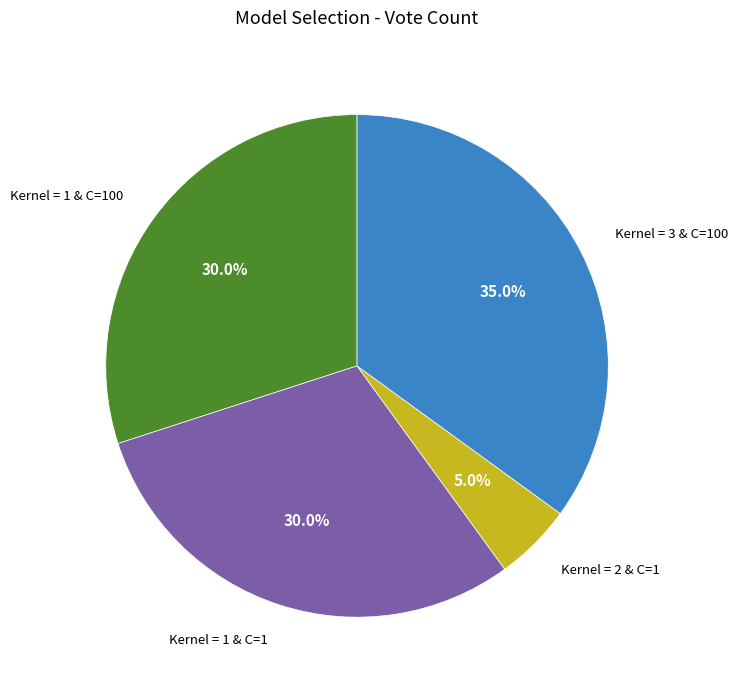

Is there a majority slice in this chart?

No